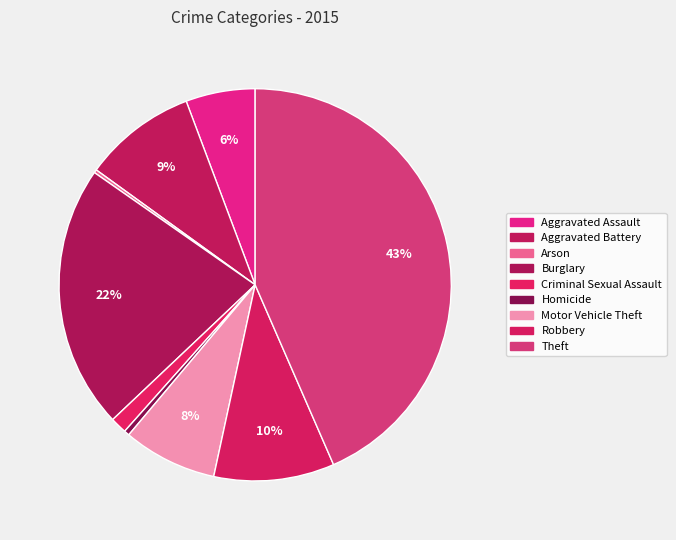

Is the sum of Motor Vehicle Theft and Burglary greater than half?

No